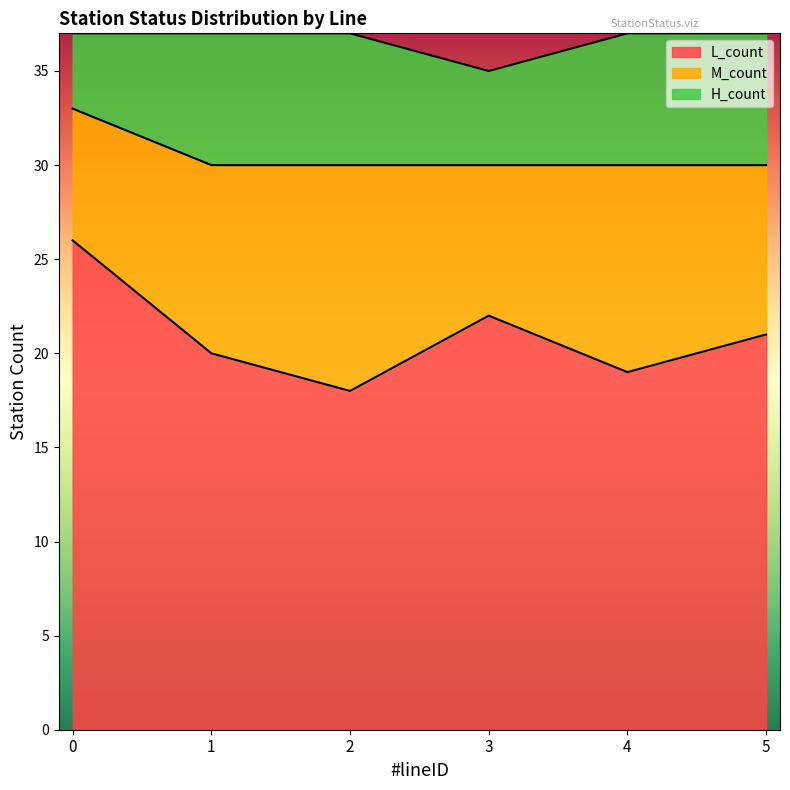

What is the approximate value of L_count at 0?

26